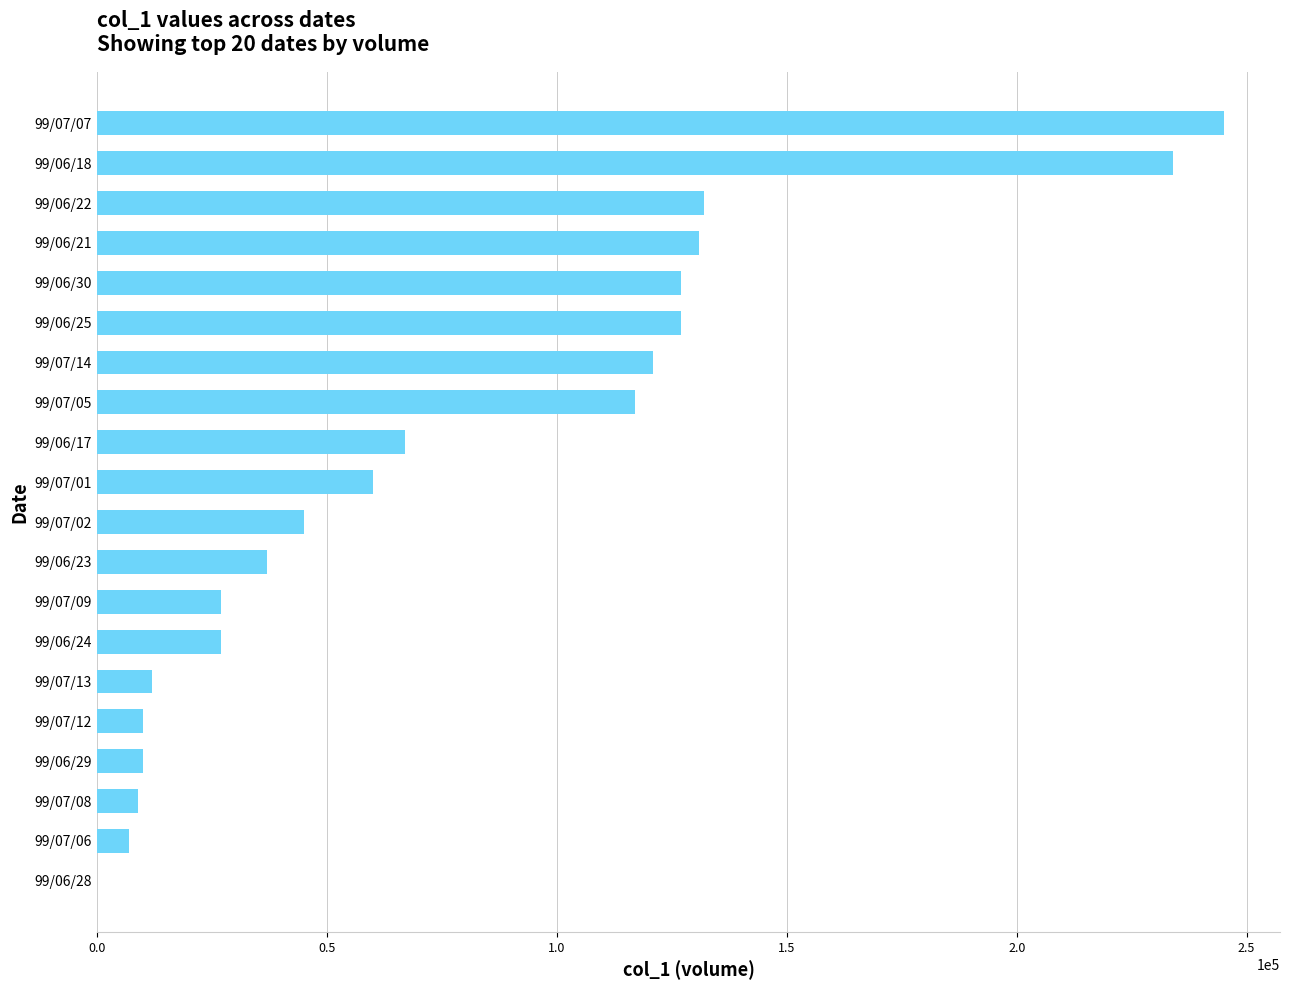

Which has a higher value, 99/07/13 or 99/06/17?

99/06/17